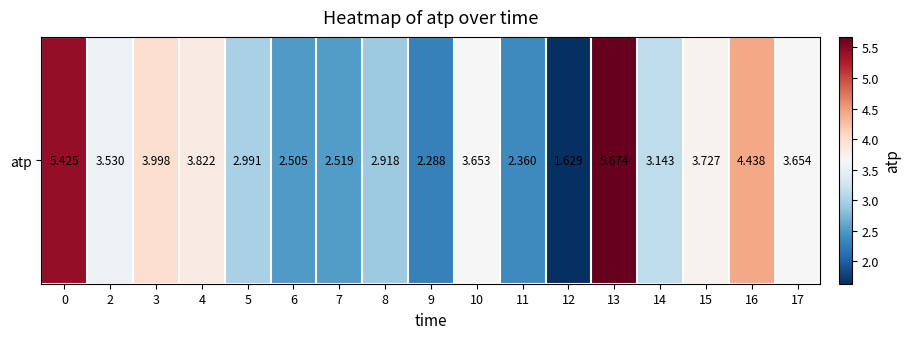

How many data points are less than 3?

7